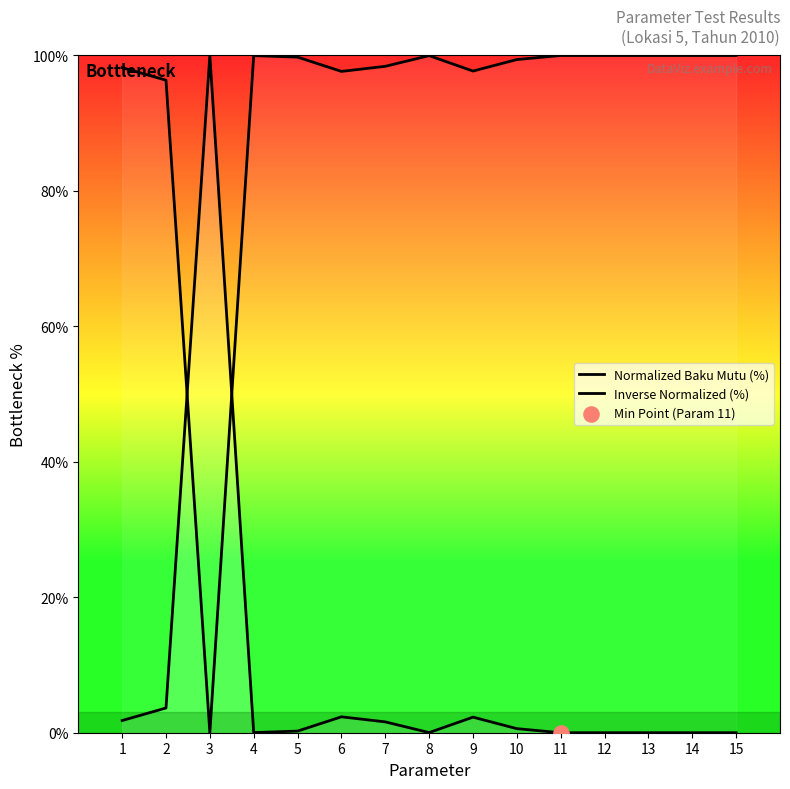

At which category is the sum across all series the highest?

1